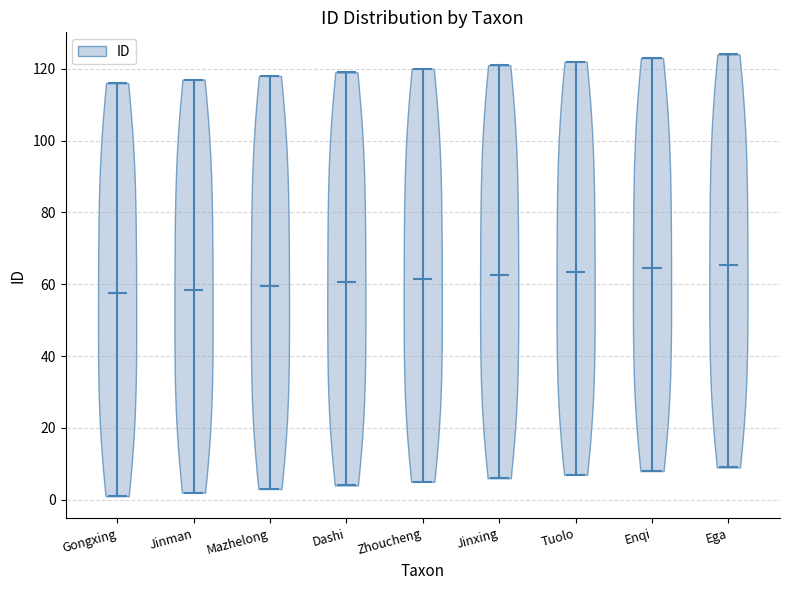

What is the lowest point the violin for Dashi reaches on the y-axis? The values are not printed on the chart, so give them approximately, as read against the axis.

4